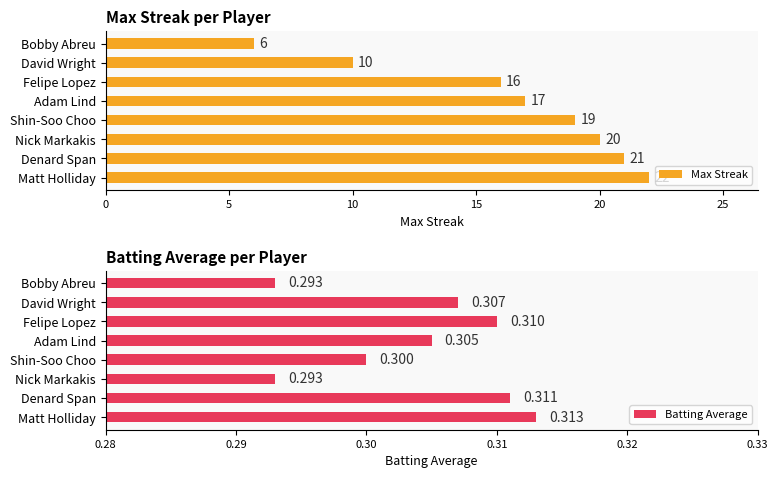

Read the Batting Average value at Denard Span.

0.3